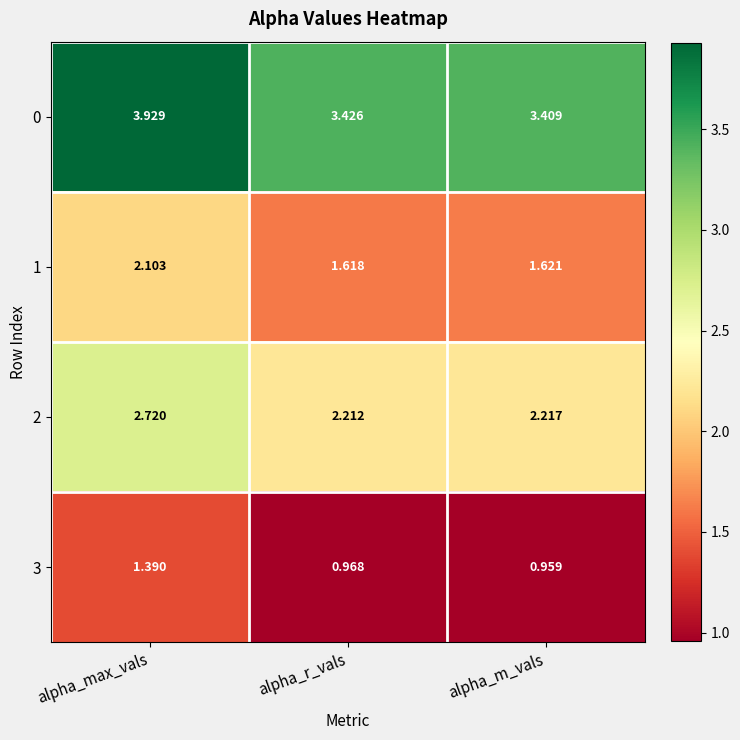

Which label corresponds to the smallest value in the chart?

alpha_m_vals